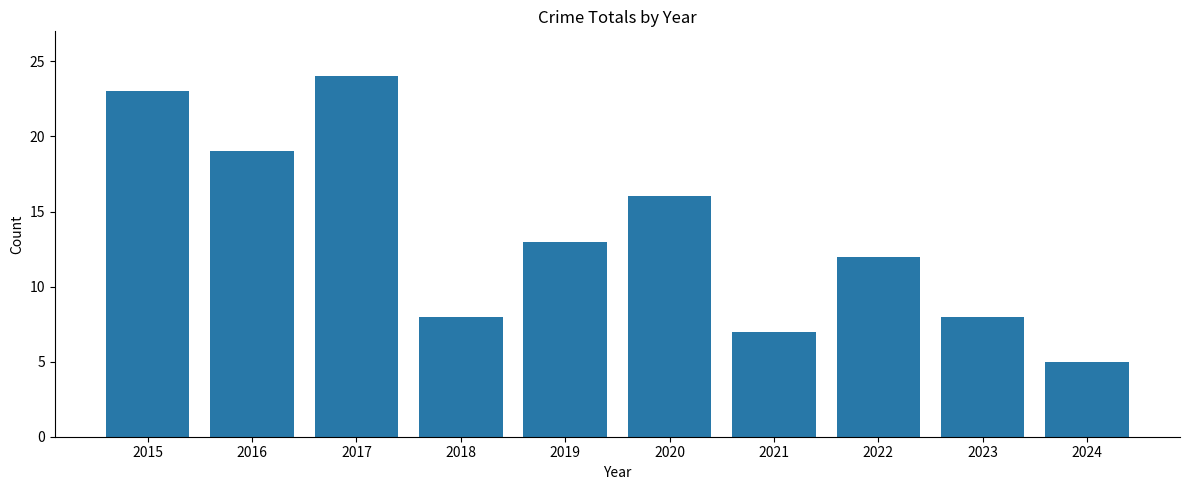

How many distinct data groups are displayed?

1